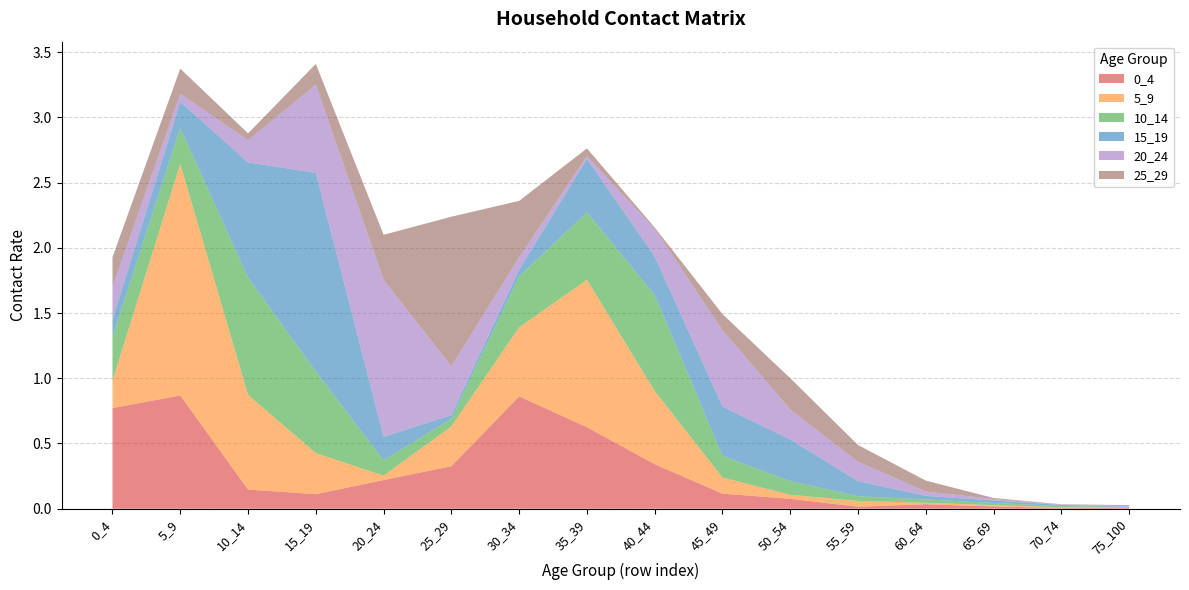

Reading left to right, what are all the values shown in this chart?

0_4: 0_4=0.8	5_9=0.9	10_14=0.1	15_19=0.1	20_24=0.2	25_29=0.3	30_34=0.9	35_39=0.6	40_44=0.3	45_49=0.1	50_54=0.1	55_59=0.0	60_64=0.0	65_69=0.0	70_74=0.0	75_100=0.0
5_9: 0_4=0.2	5_9=1.8	10_14=0.7	15_19=0.3	20_24=0.0	25_29=0.3	30_34=0.5	35_39=1.1	40_44=0.6	45_49=0.1	50_54=0.0	55_59=0.0	60_64=0.0	65_69=0.0	70_74=0.0	75_100=0.0
10_14: 0_4=0.3	5_9=0.3	10_14=0.9	15_19=0.6	20_24=0.1	25_29=0.1	30_34=0.4	35_39=0.5	40_44=0.7	45_49=0.2	50_54=0.1	55_59=0.0	60_64=0.0	65_69=0.0	70_74=0.0	75_100=0.0
15_19: 0_4=0.1	5_9=0.2	10_14=0.9	15_19=1.5	20_24=0.2	25_29=0.0	30_34=0.0	35_39=0.4	40_44=0.3	45_49=0.4	50_54=0.3	55_59=0.1	60_64=0.0	65_69=0.0	70_74=0.0	75_100=0.0
20_24: 0_4=0.3	5_9=0.1	10_14=0.2	15_19=0.7	20_24=1.2	25_29=0.4	30_34=0.1	35_39=0.0	40_44=0.2	45_49=0.6	50_54=0.2	55_59=0.1	60_64=0.0	65_69=0.0	70_74=0.0	75_100=0.0
25_29: 0_4=0.2	5_9=0.2	10_14=0.1	15_19=0.2	20_24=0.3	25_29=1.1	30_34=0.4	35_39=0.1	40_44=0.0	45_49=0.1	50_54=0.2	55_59=0.1	60_64=0.1	65_69=0.0	70_74=0.0	75_100=0.0